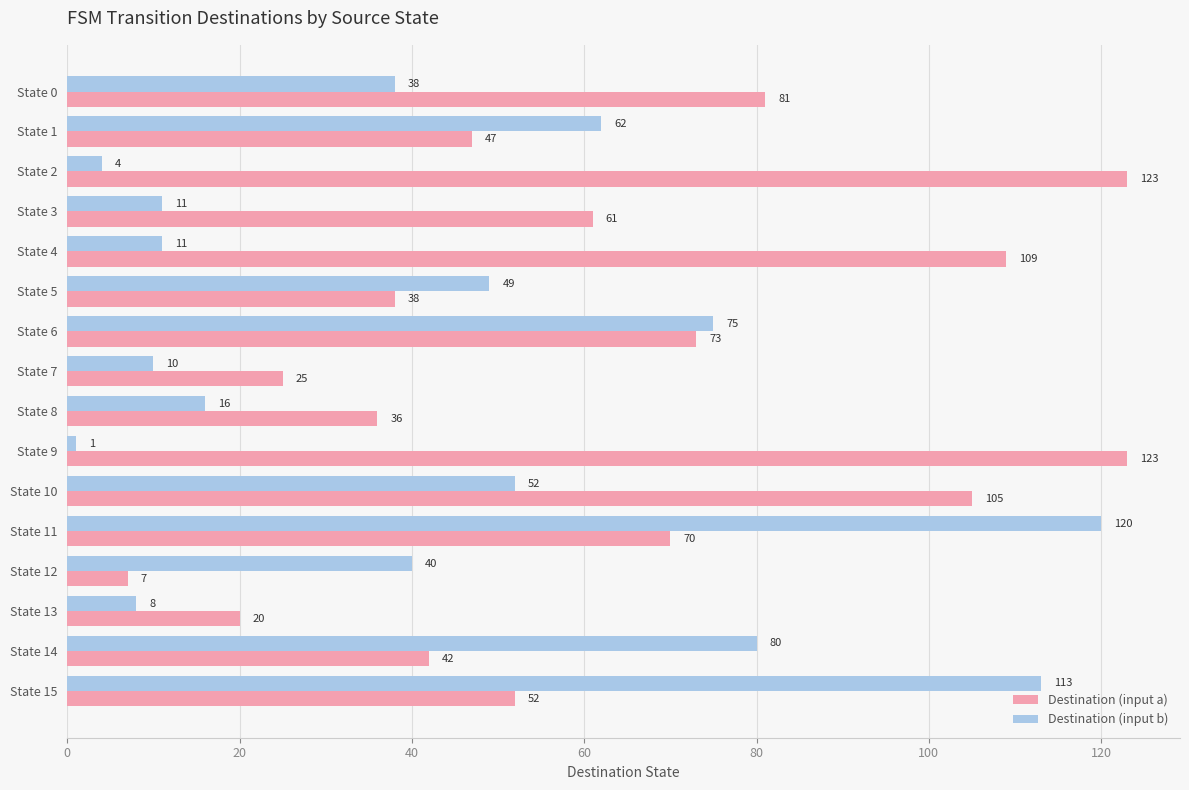

The Destination (input b) series shows 13 at State 1. True or false?

False